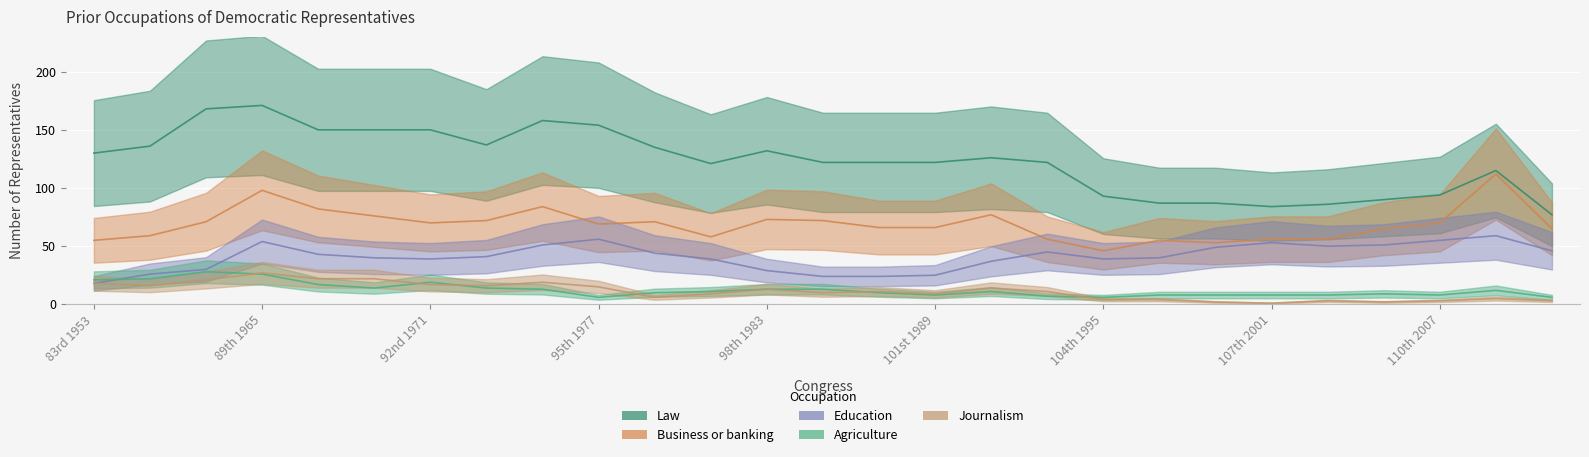

Rank the categories by Law value from highest to lowest.

89th 1965, 86th 1959, 94th 1975, 95th 1977, 90th 1967, 91st 1969, 92nd 1971, 93rd 1973, 84th 1955, 96th 1979, 98th 1983, 83rd 1953, 102nd 1991, 99th 1985, 100th 1987, 101st 1989, 103rd 1993, 97th 1981, 111th 2009, 110th 2007, 104th 1995, 109th 2005, 105th 1997, 106th 1999, 108th 2003, 107th 2001, 112th 2011